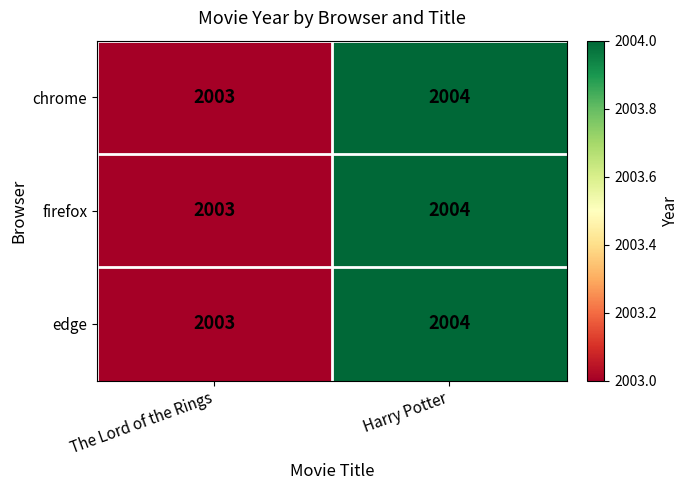

What is the sum of all firefox values?

4007